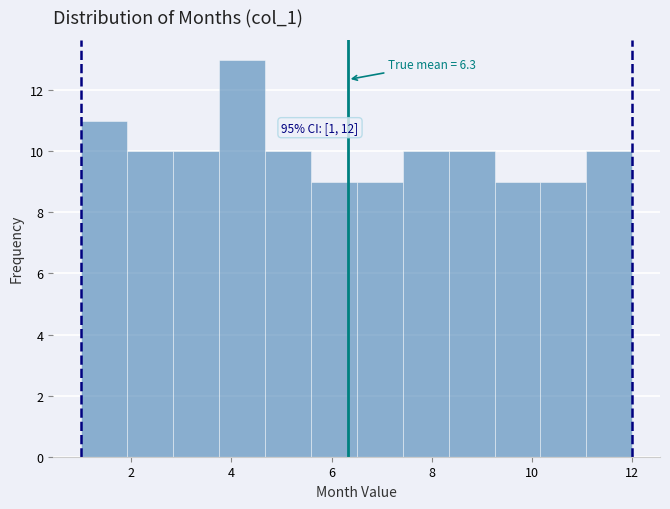

Which range on the x-axis has the tallest bar?

3.8 to 4.6